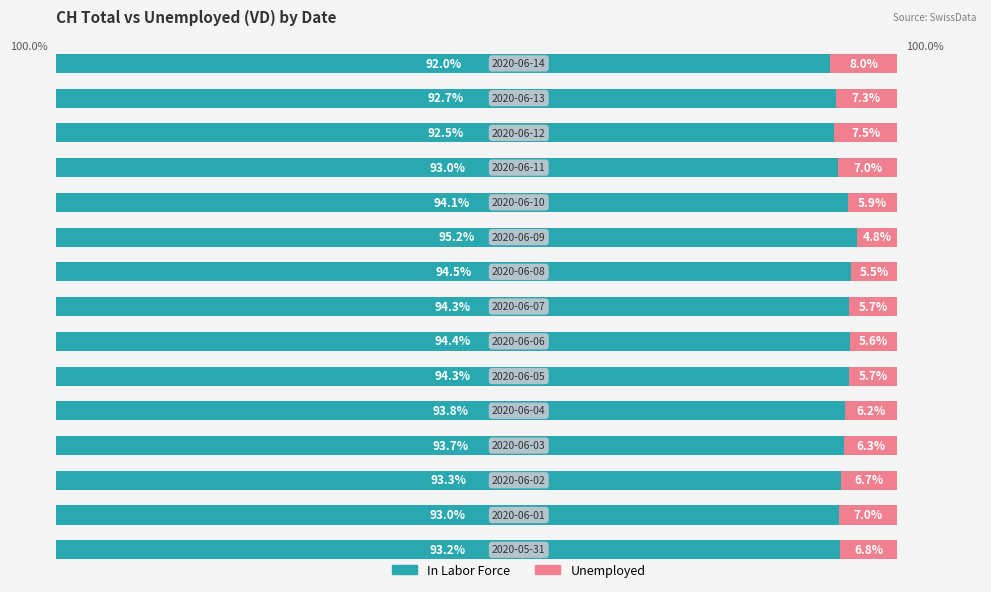

The value of In Labor Force at 2 is 93.3. True or false?

True